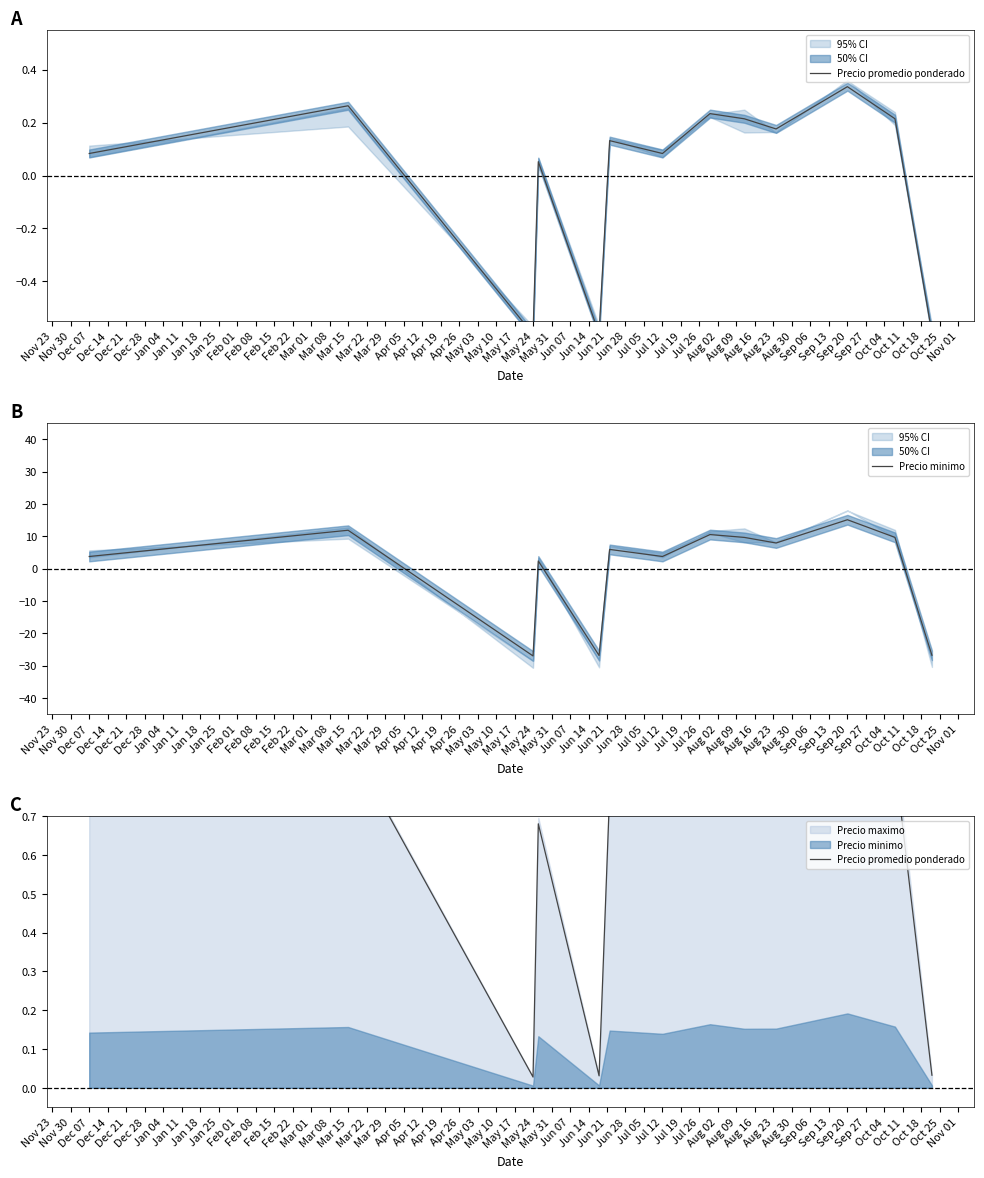

What is the difference between the maximum and minimum values in the Precio minimo series?

42.1